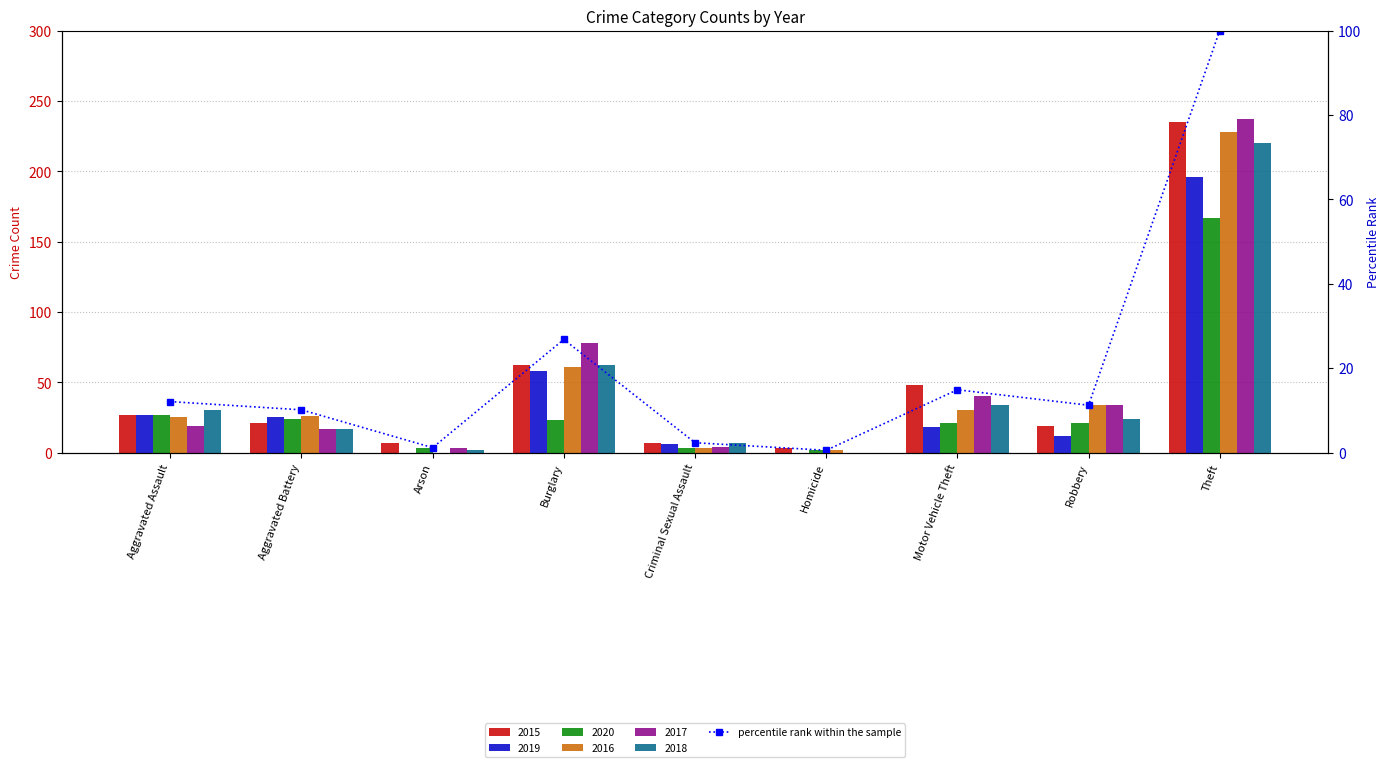

Reading right to left, list all the values displayed in this chart.

Theft=100.0	Robbery=11.2	Motor Vehicle Theft=14.9	Homicide=0.5	Criminal Sexual Assault=2.3	Burglary=26.8	Arson=1.2	Aggravated Battery=10.1	Aggravated Assault=12.1